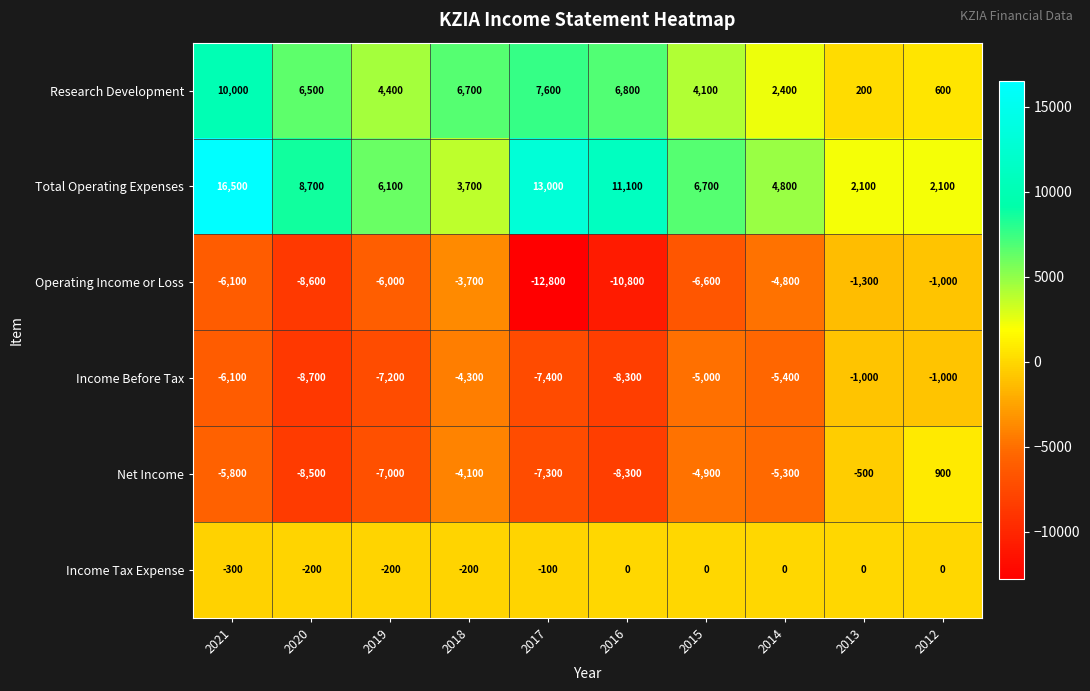

Which category has the lowest value across all series?

2017